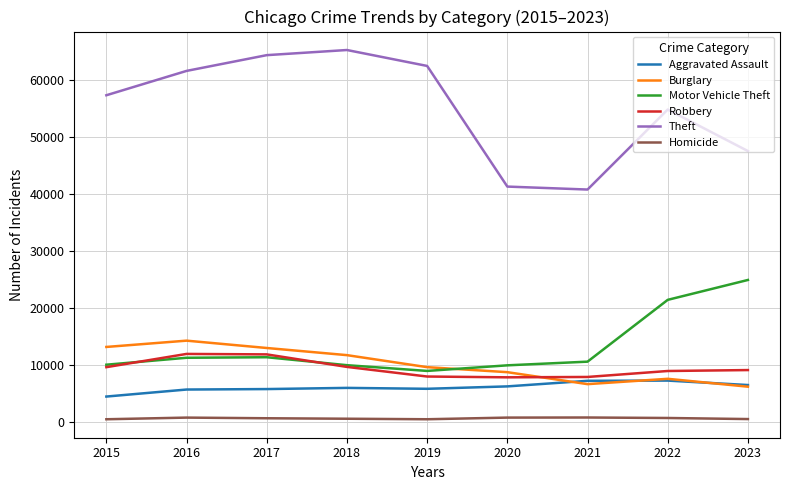

What is the difference between the highest and lowest values at 2023?

47029